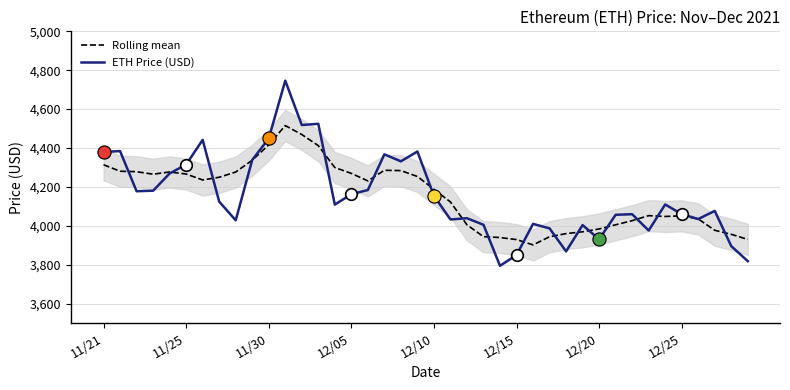

What is the approximate value of Rolling mean at 12/25?

4051.3